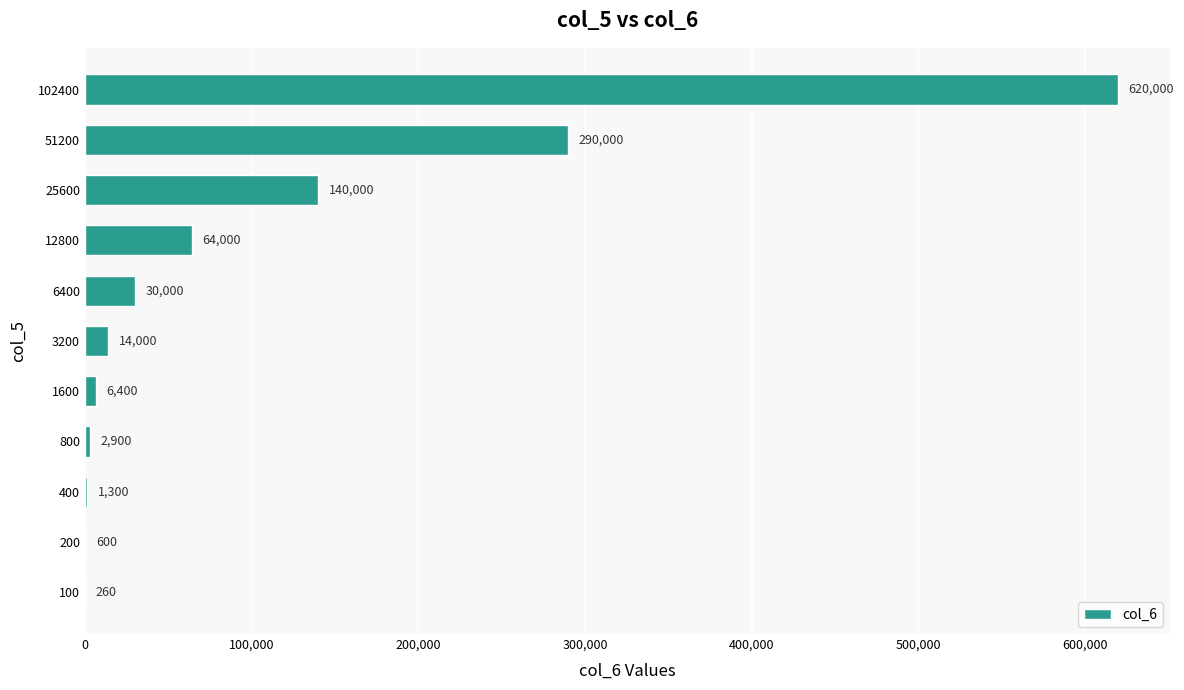

What is the change in value from 1600 to 102400?

+613600